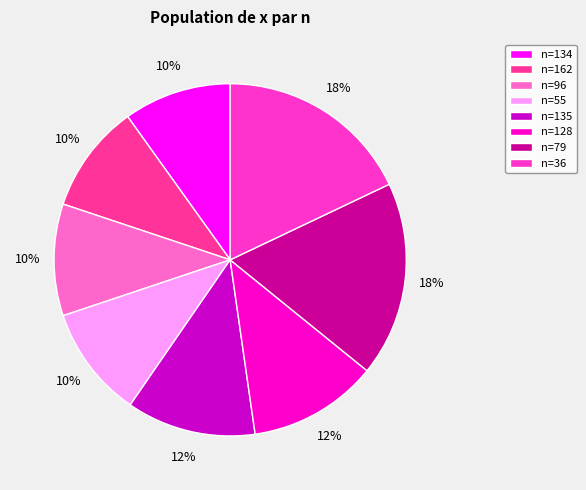

Is the sum of n=36 and n=162 greater than half?

No